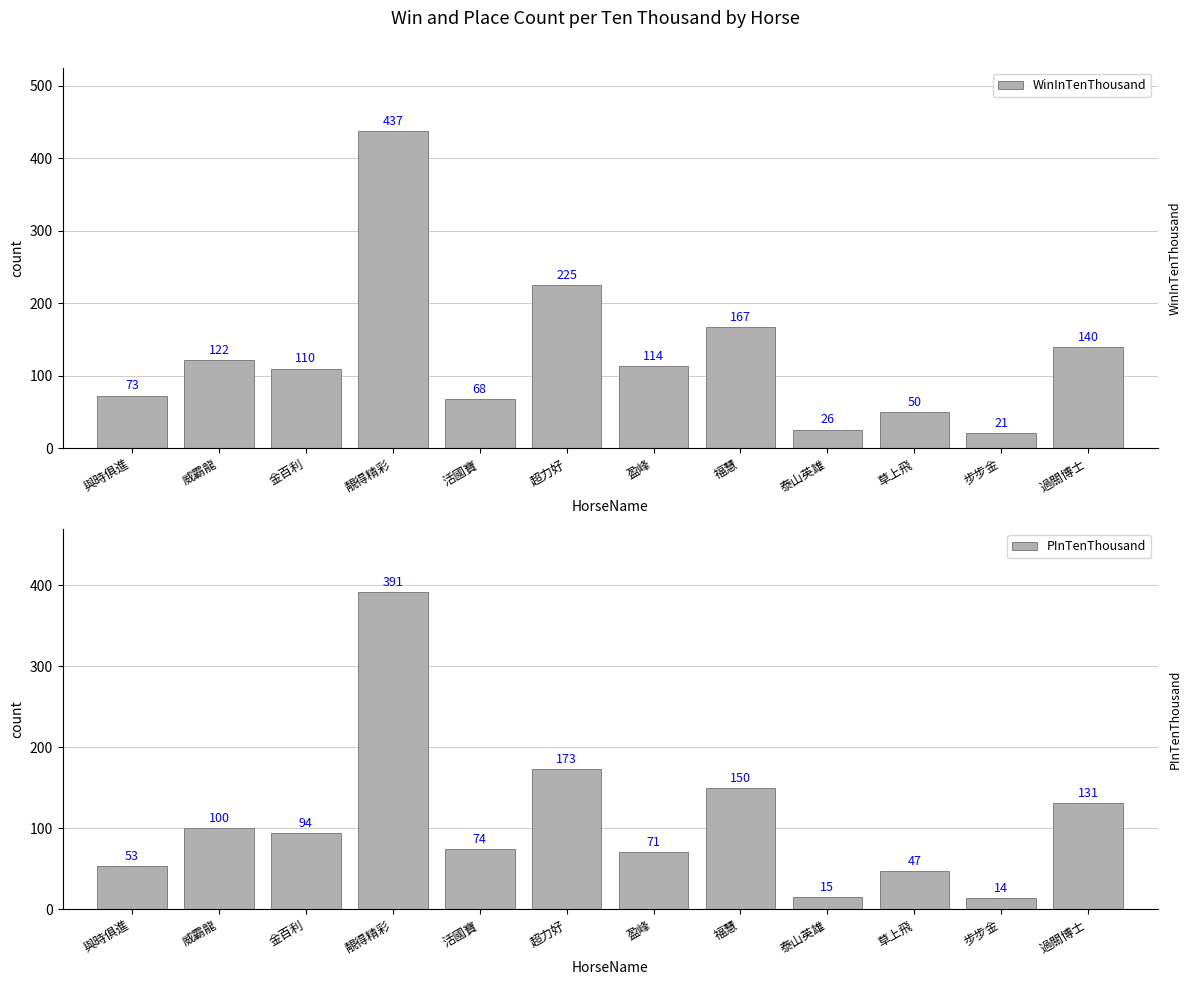

True or false: PInTenThousand has a value of 19 at 活國寶.

False